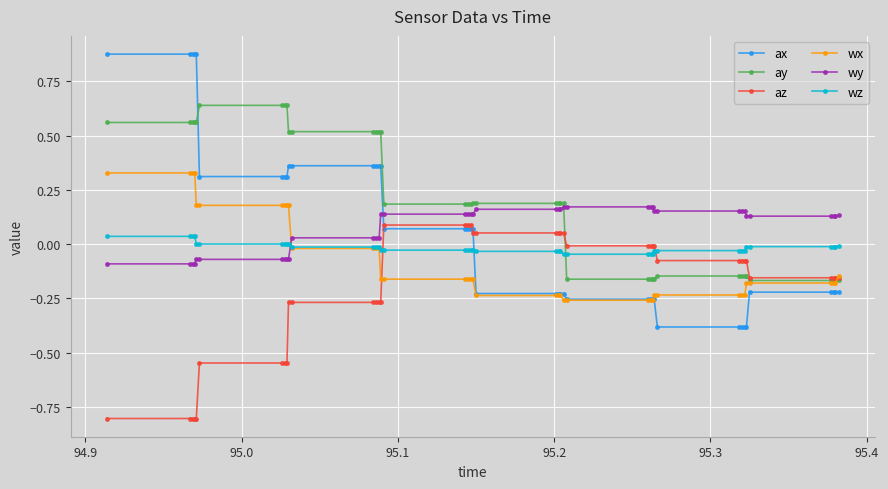

What is the minimum value shown in the chart?

-0.8